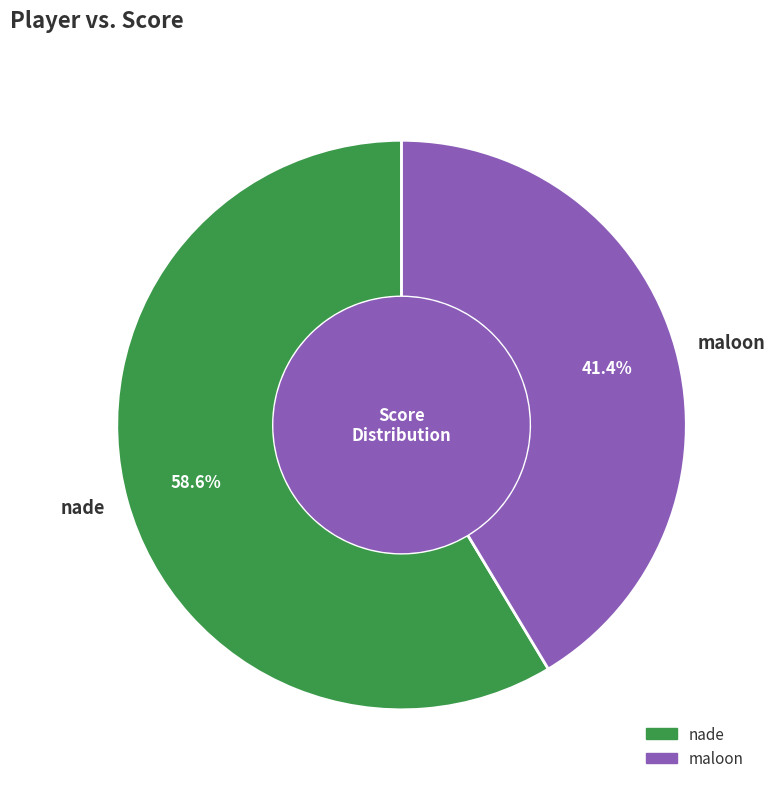

Rank the categories by value from lowest to highest.

maloon, nade